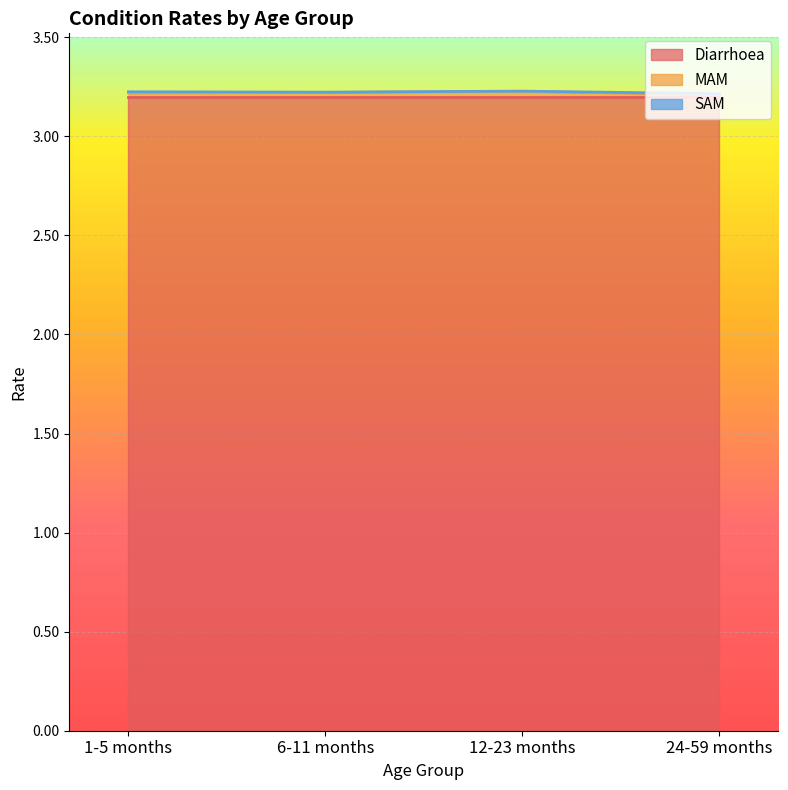

What are all the series names shown in the legend?

Diarrhoea, MAM, SAM